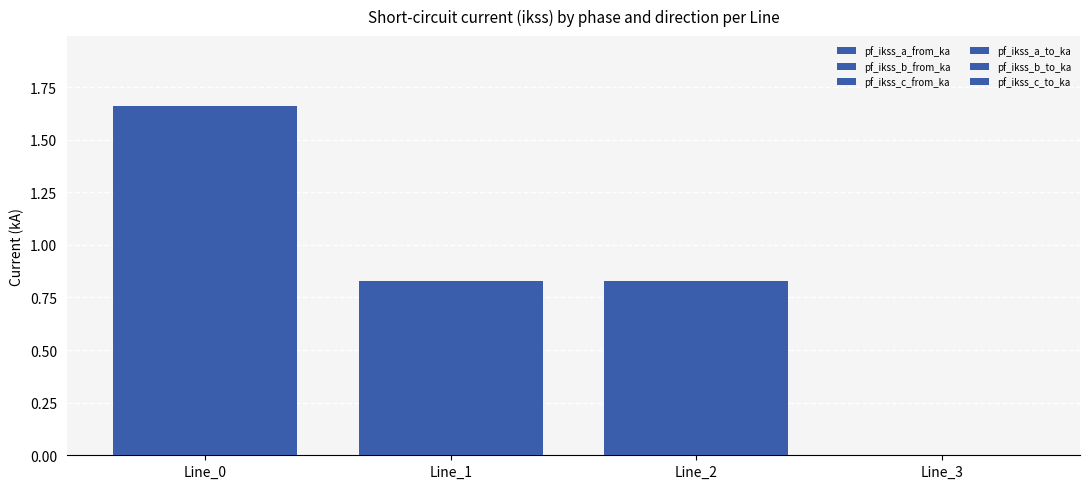

Rank the series by their maximum value, from highest to lowest.

pf_ikss_c_from_ka, pf_ikss_c_to_ka, pf_ikss_a_from_ka, pf_ikss_a_to_ka, pf_ikss_b_from_ka, pf_ikss_b_to_ka